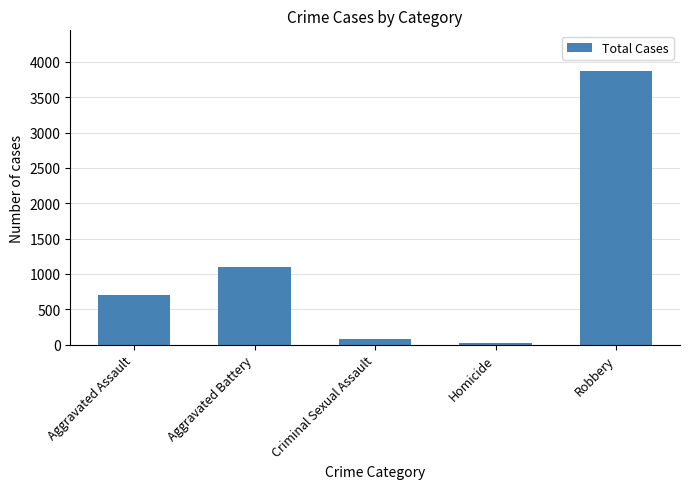

What is the difference between the maximum and minimum values?

3850